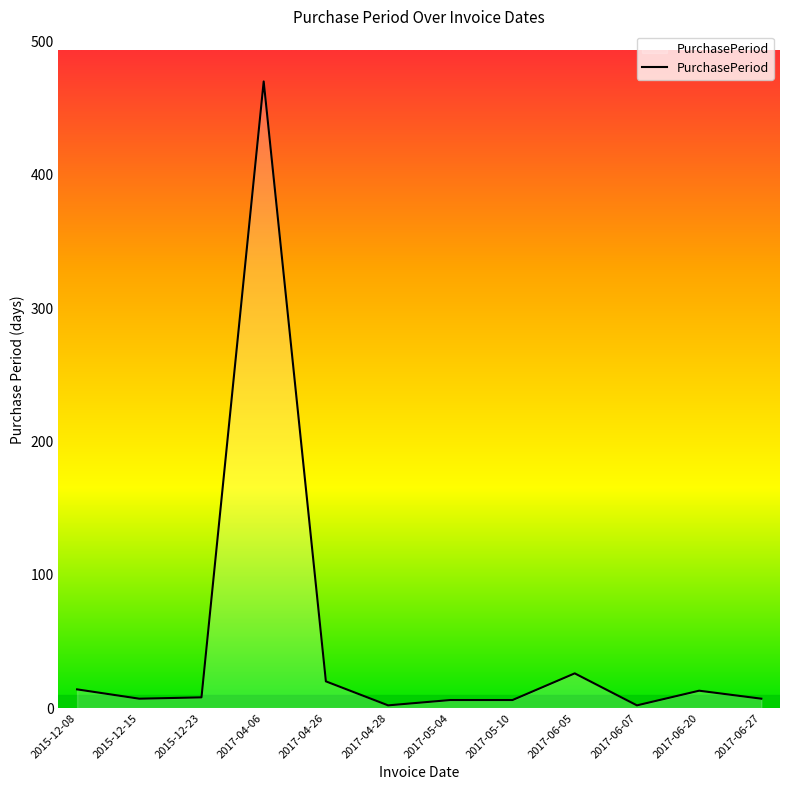

What is the sum of all values?

581